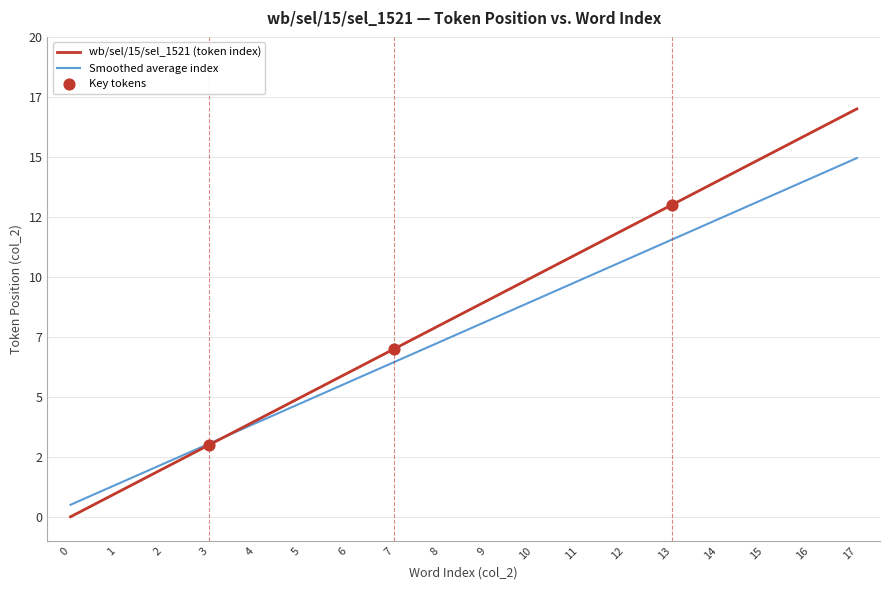

Is this an area chart (filled region under the line)?

No